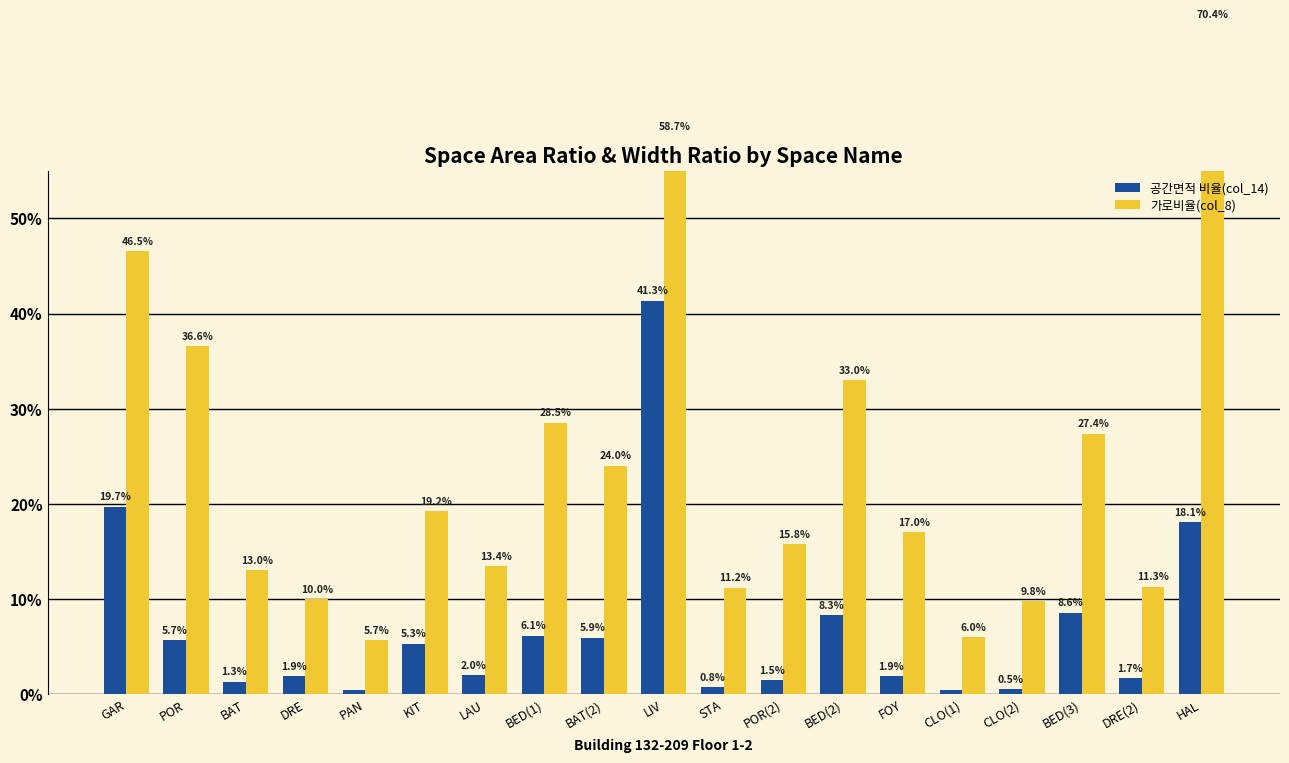

Reading left to right, extract all data points from this chart.

공간면적 비율(col_14): 0.2	0.1	0.0	0.0	0.0	0.1	0.0	0.1	0.1	0.4	0.0	0.0	0.1	0.0	0.0	0.0	0.1	0.0	0.2
가로비율(col_8): 0.5	0.4	0.1	0.1	0.1	0.2	0.1	0.3	0.2	0.6	0.1	0.2	0.3	0.2	0.1	0.1	0.3	0.1	0.7